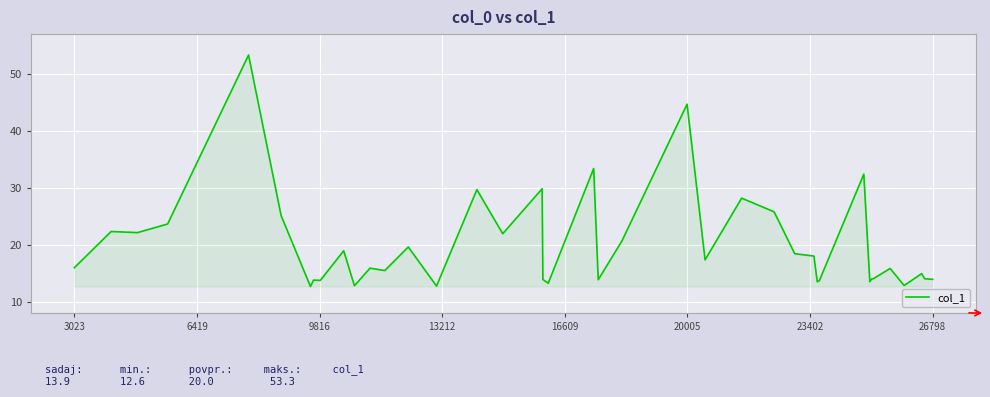

What is the difference between the maximum and minimum values?

40.7